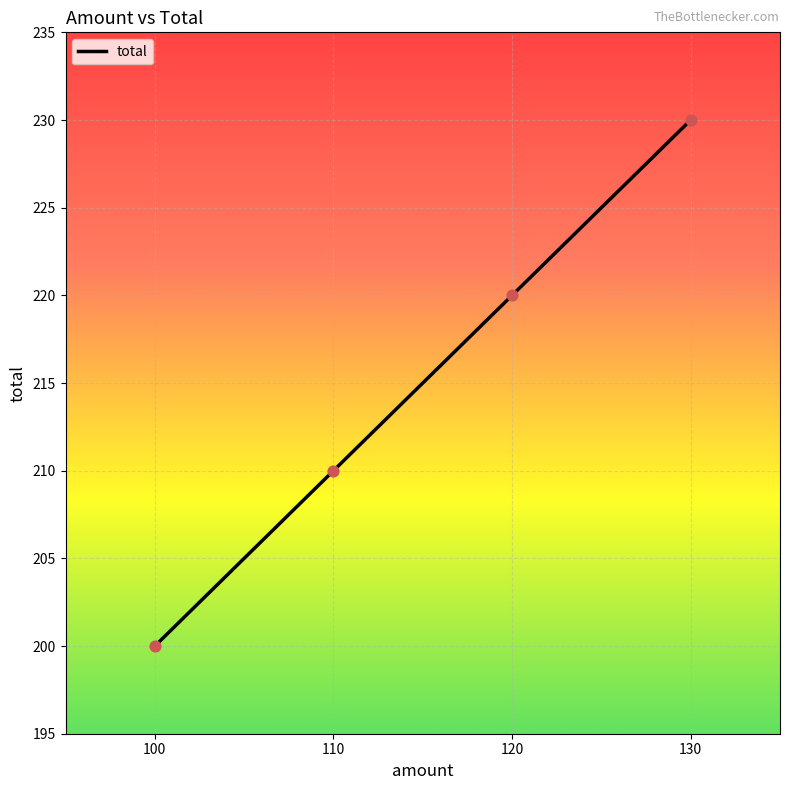

Which has a higher value, 110 or 120?

120